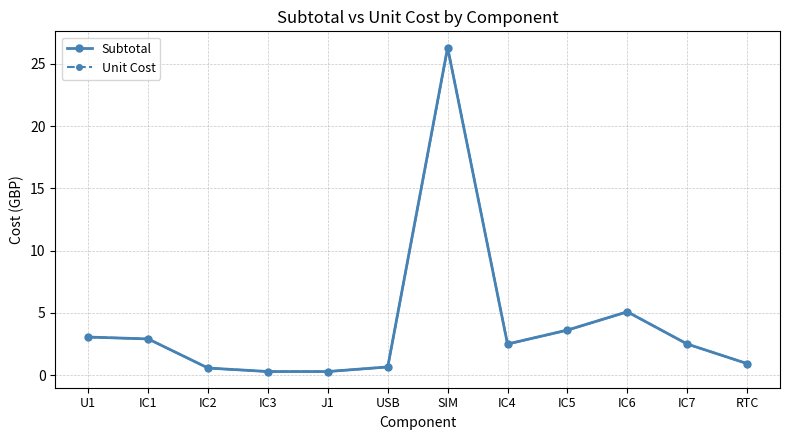

Which category has the lowest value in the Unit Cost series?

IC3